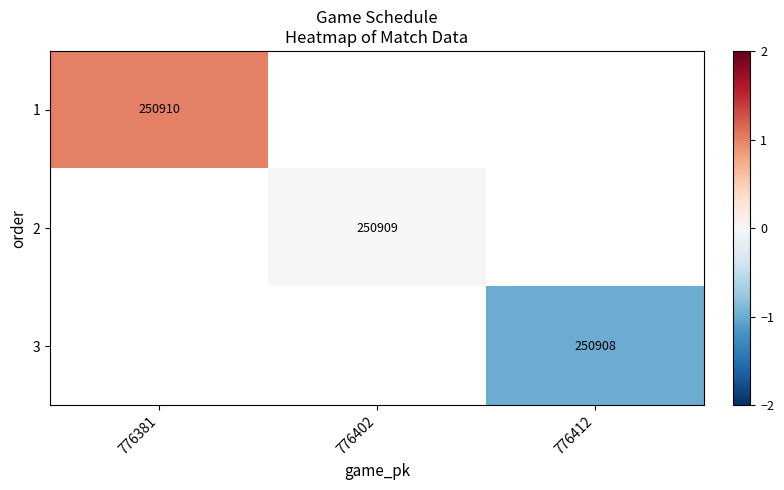

True or false: 2 has a value of 250909 at 776402.

True